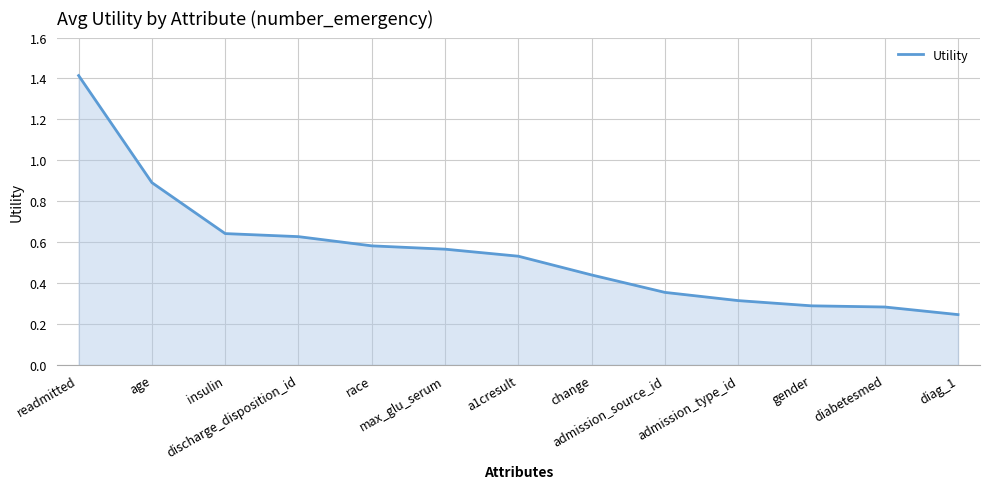

What is the maximum value shown in the chart?

1.4